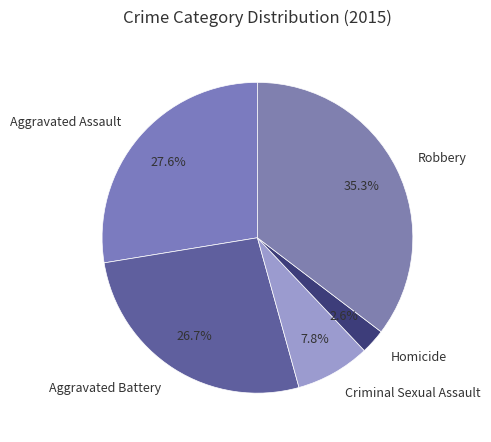

Rank the categories by value from highest to lowest.

Robbery, Aggravated Assault, Aggravated Battery, Criminal Sexual Assault, Homicide